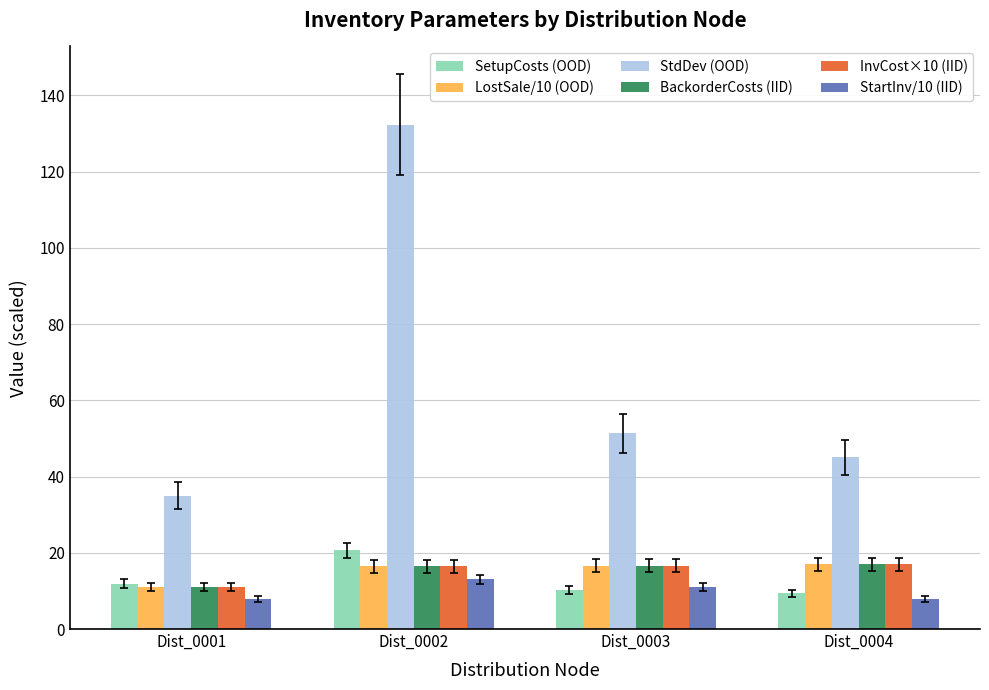

What is the highest value of the SetupCosts (OOD) series?

20.6